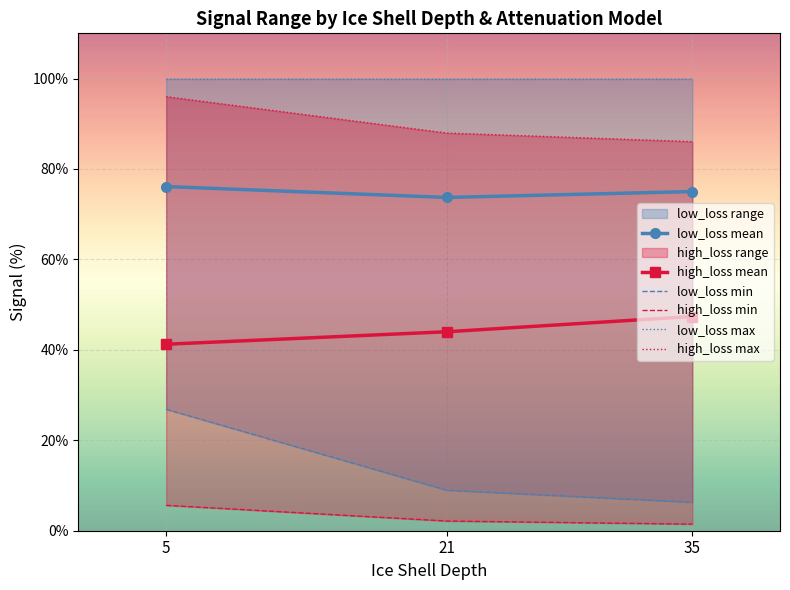

What is the average value of the high_loss mean series?

44.2